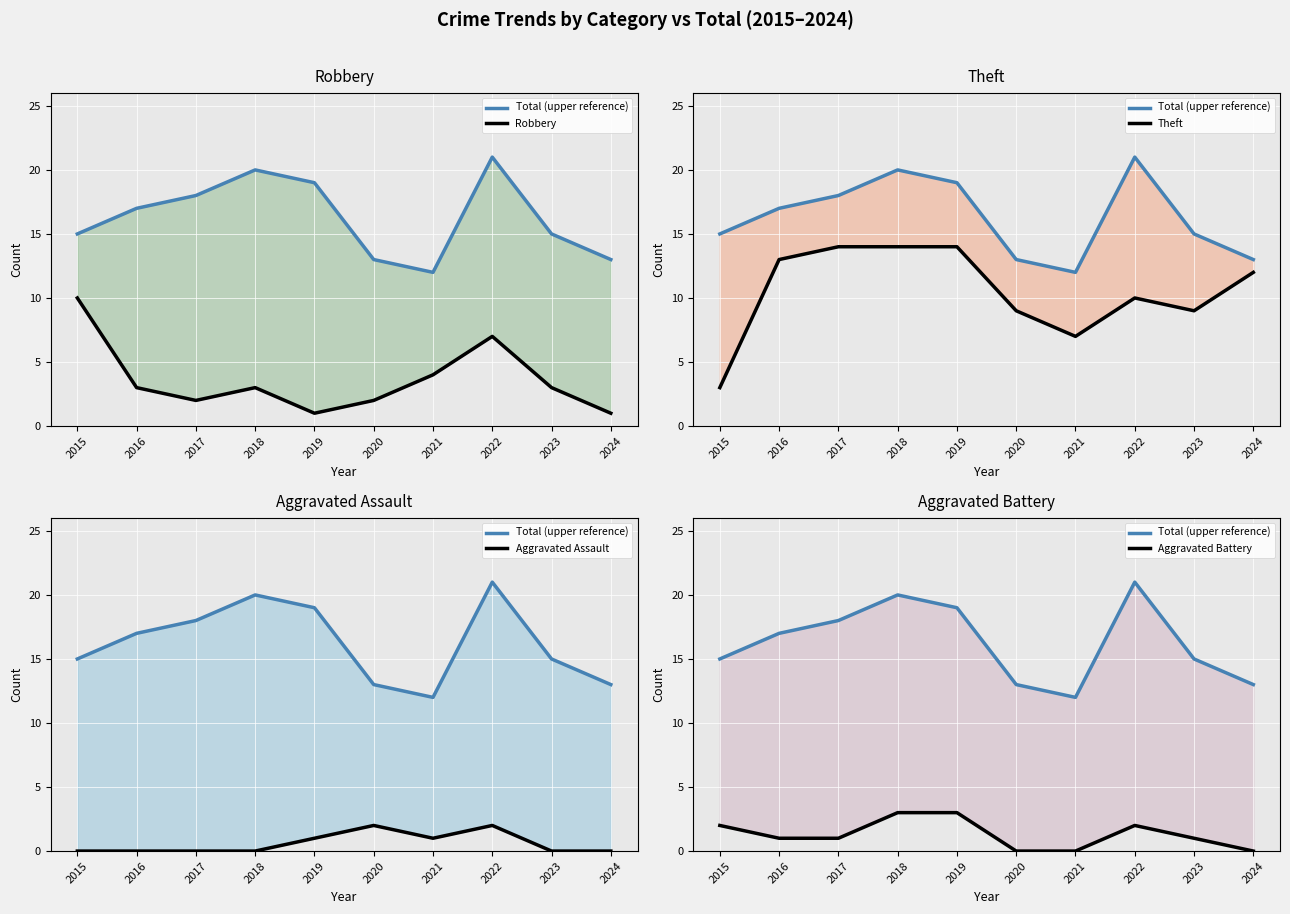

True or false: Aggravated Assault and Robbery intersect in this chart.

False